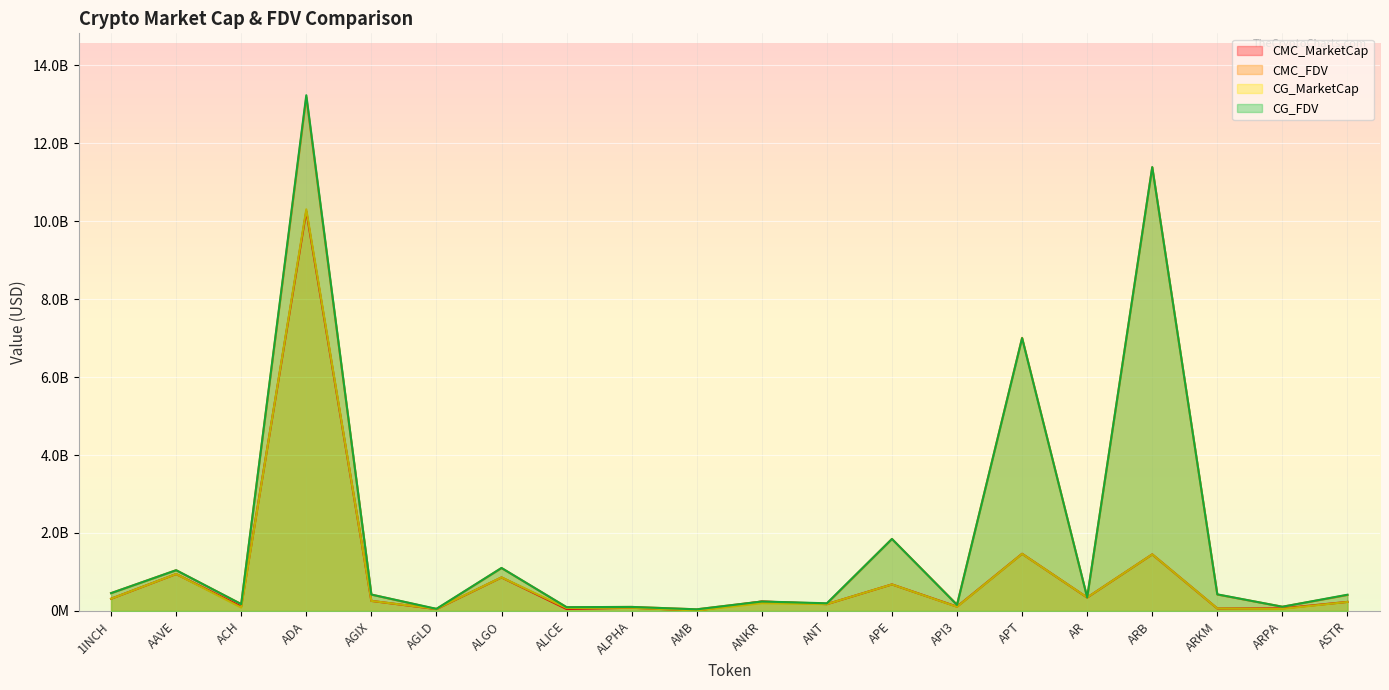

What position from the left is ARPA?

19